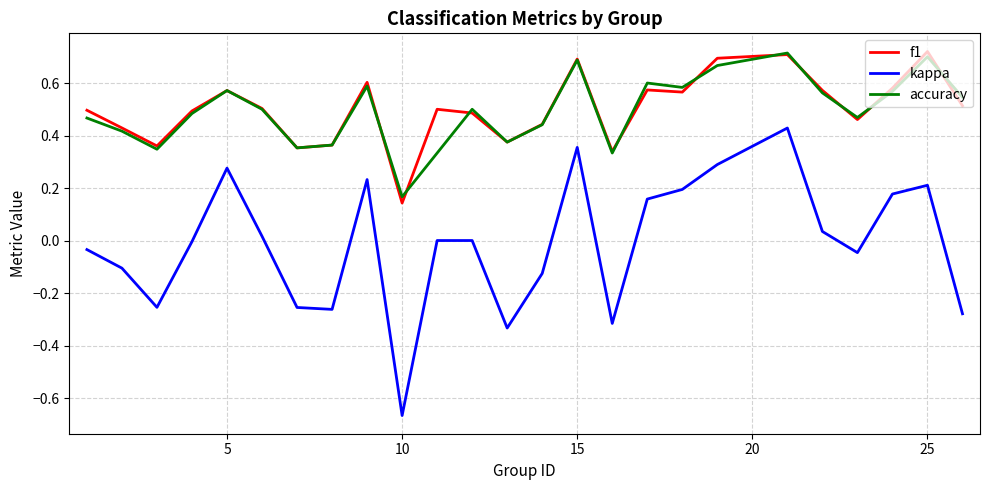

Which series has the largest range (max minus min)?

kappa